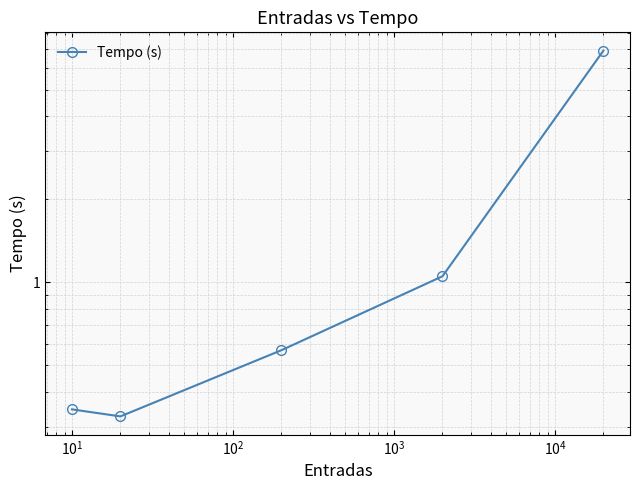

What is the greatest value displayed?

6.9